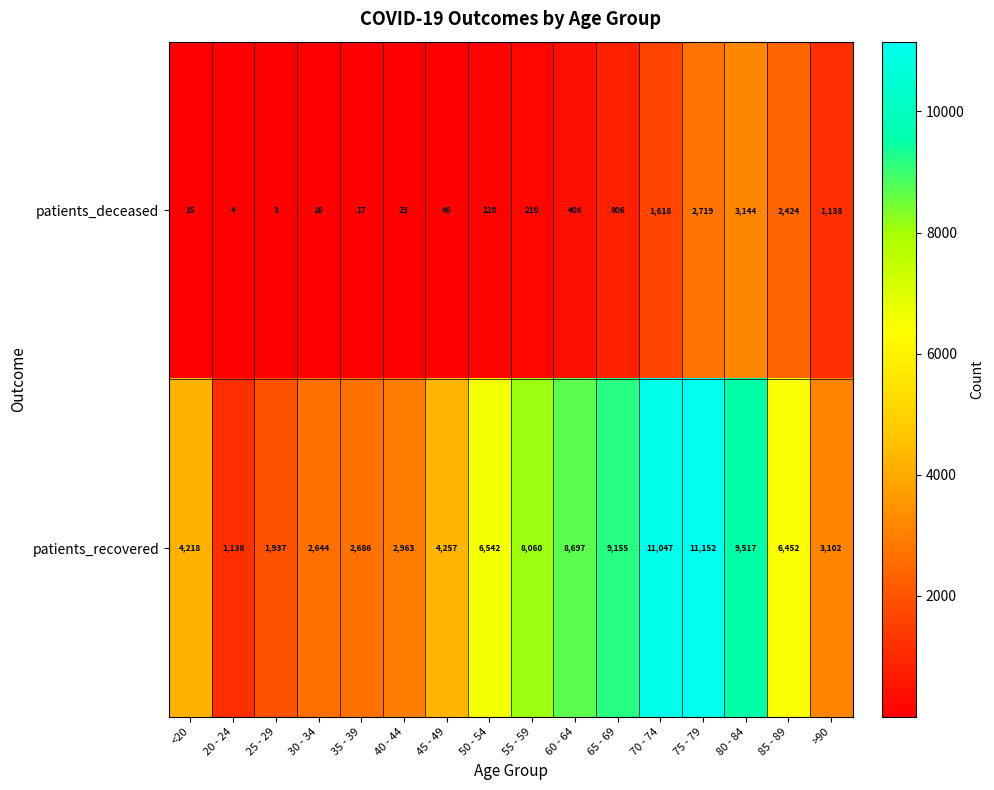

Where is patients_recovered nearest to the value 6145?

85 - 89